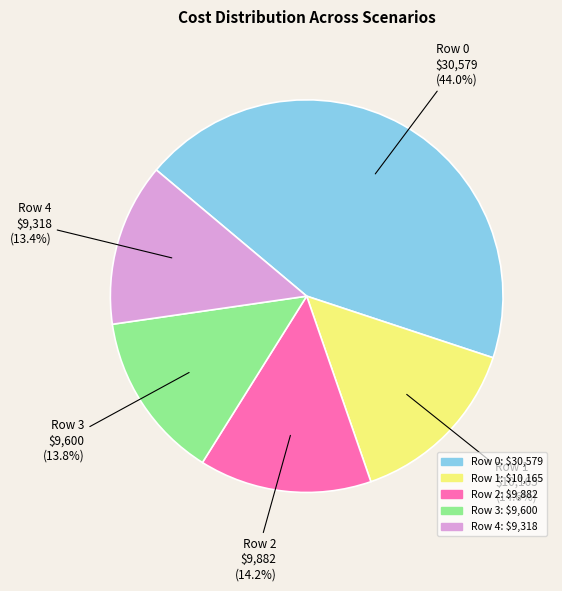

How many slices are in this pie chart?

5